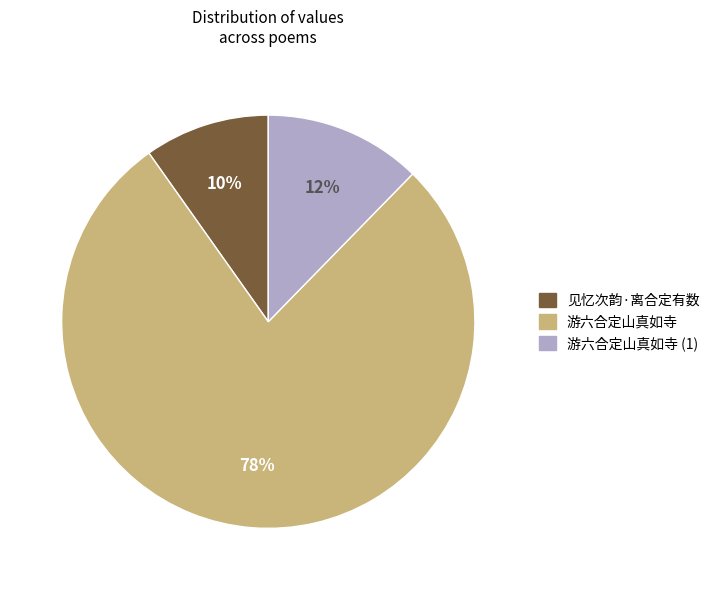

To the nearest percent, what is the difference between the largest and smallest slice percentages?

68%